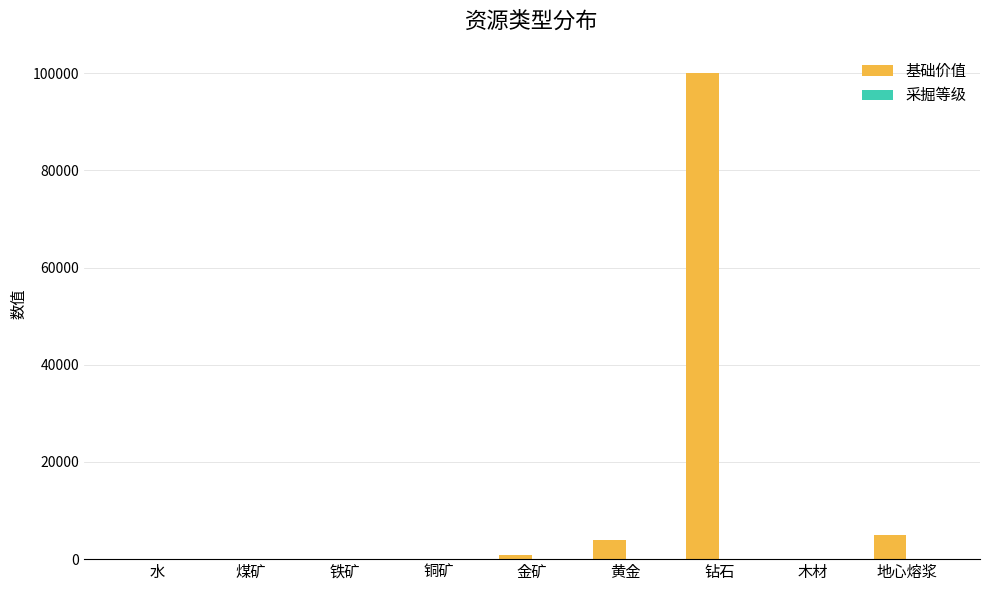

At which category does the chart reach its peak across all series?

钻石